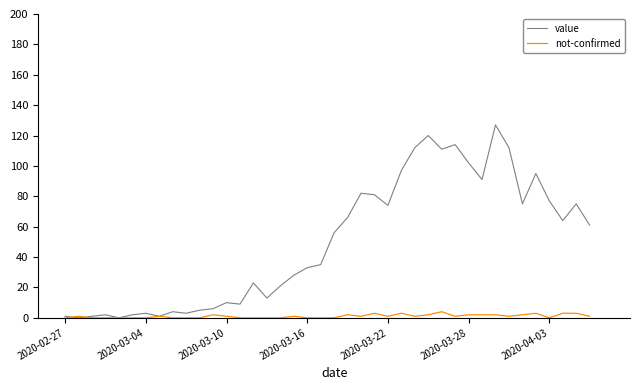

List the series in order of their overall mean, lowest first.

not-confirmed, value